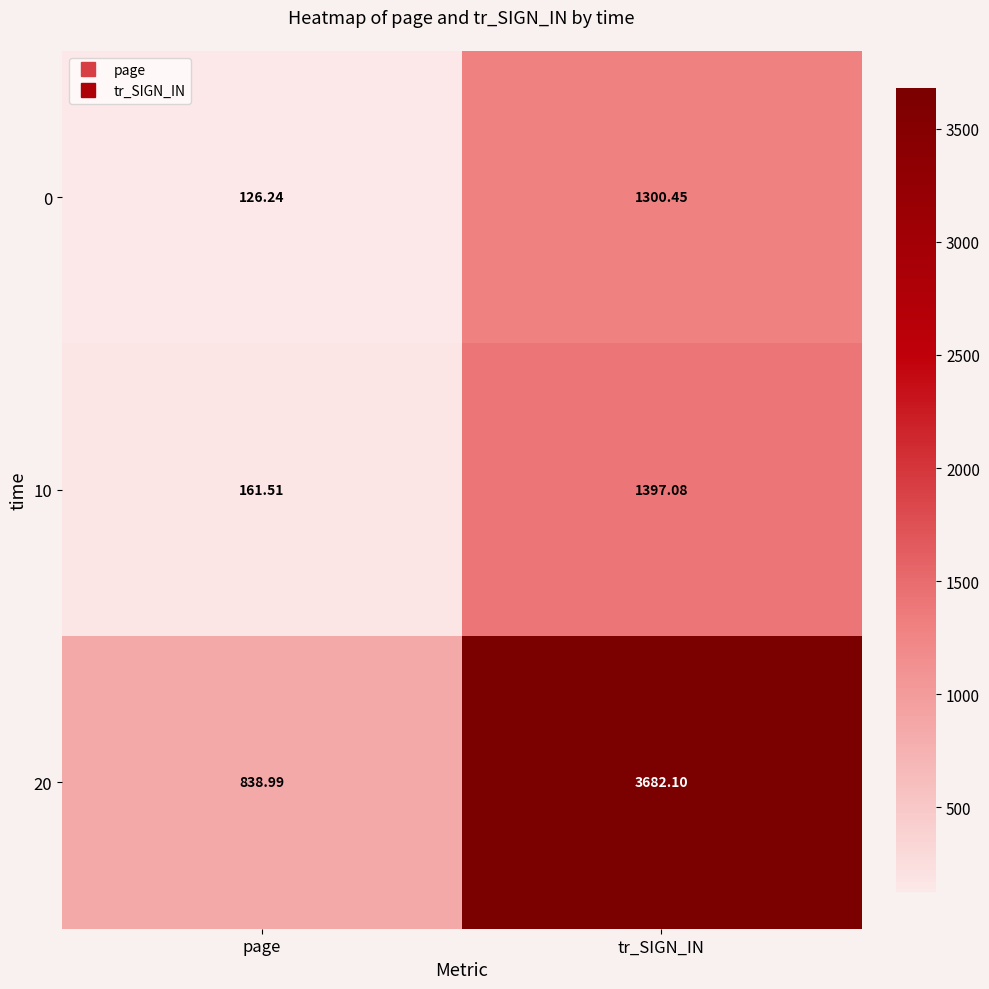

Rank the series at tr_SIGN_IN from highest to lowest value.

20, 10, 0